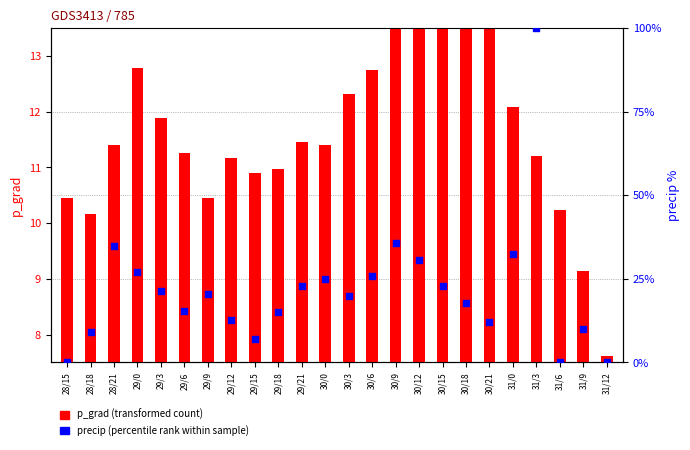

At which category is the sum across all series the highest?

31/3